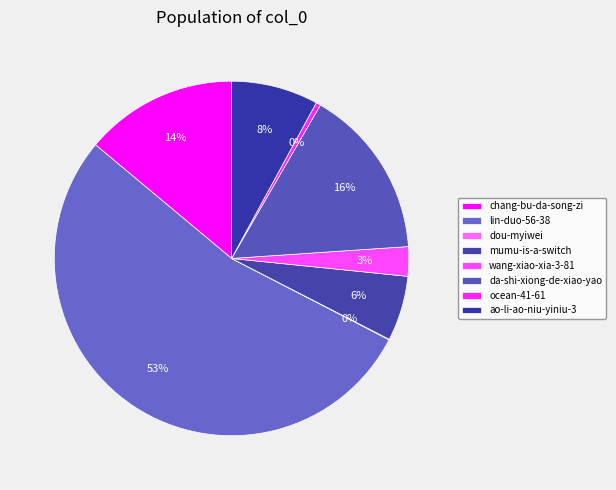

Which slice is the smallest?

dou-myiwei